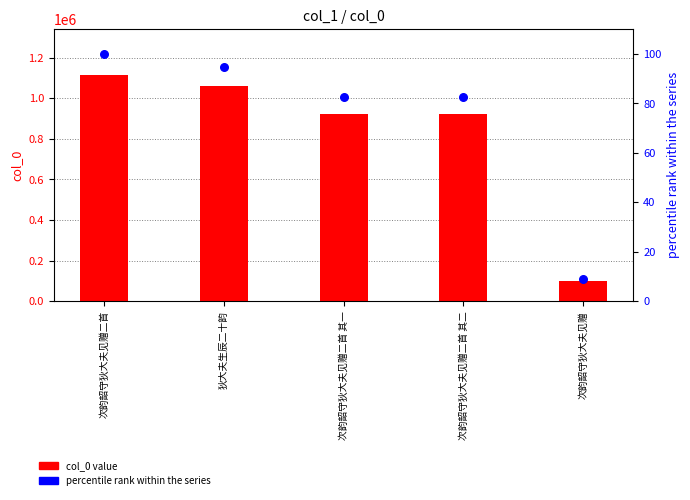

Which series has the largest total across all categories?

col_0 value